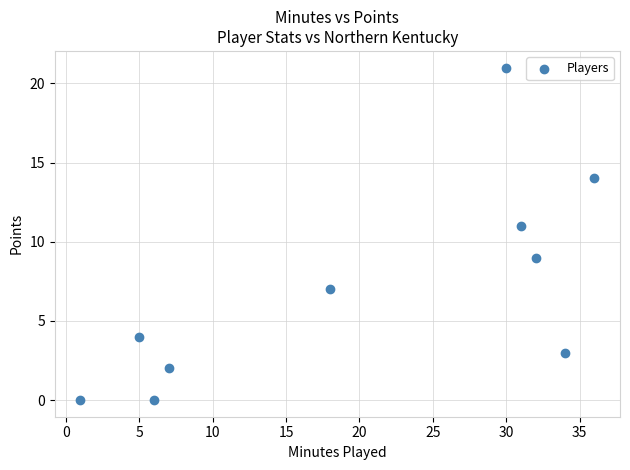

What is the average X value?

20